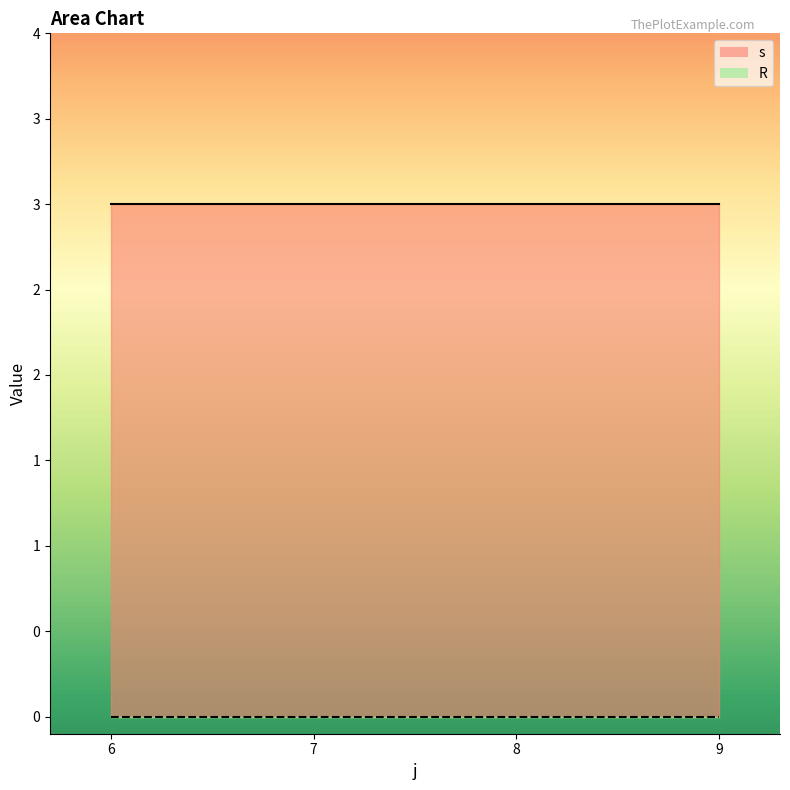

Which category has the lowest value in the R_line series?

6